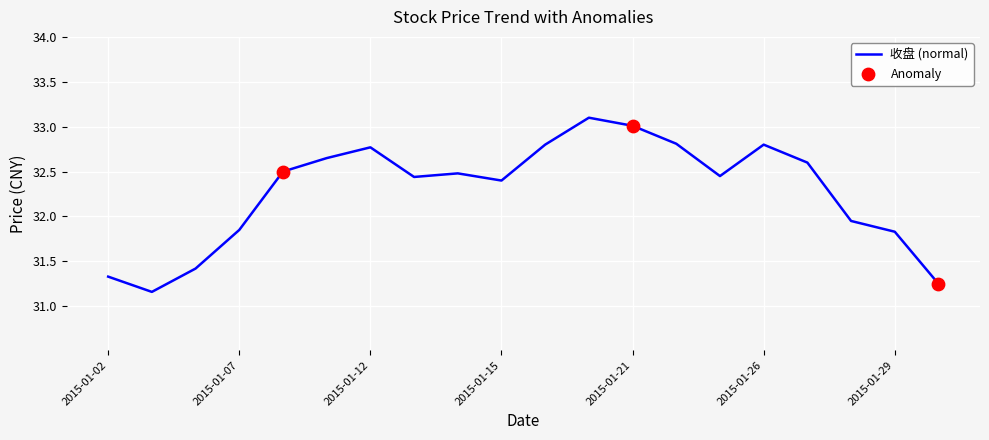

What is the greatest value displayed?

33.1